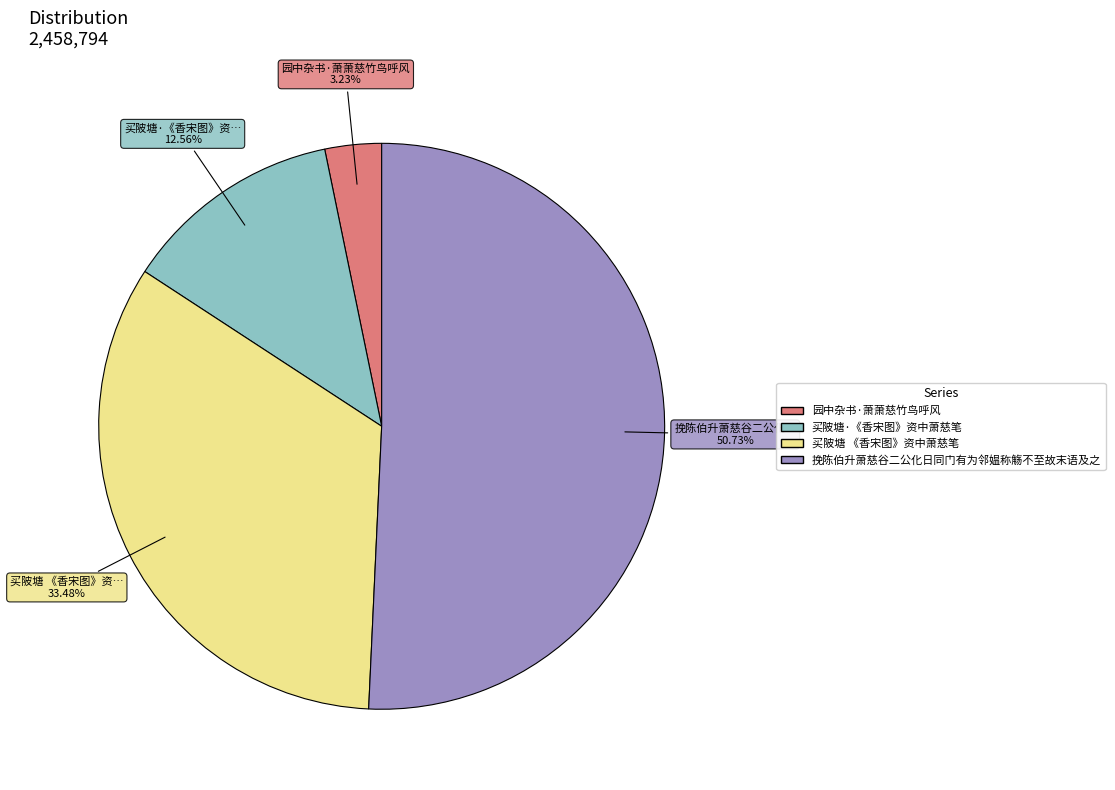

Is it true that 挽陈伯升萧慈谷二公化日同门有为邻媪称觞不至故末语及之 is 45% of the pie?

False